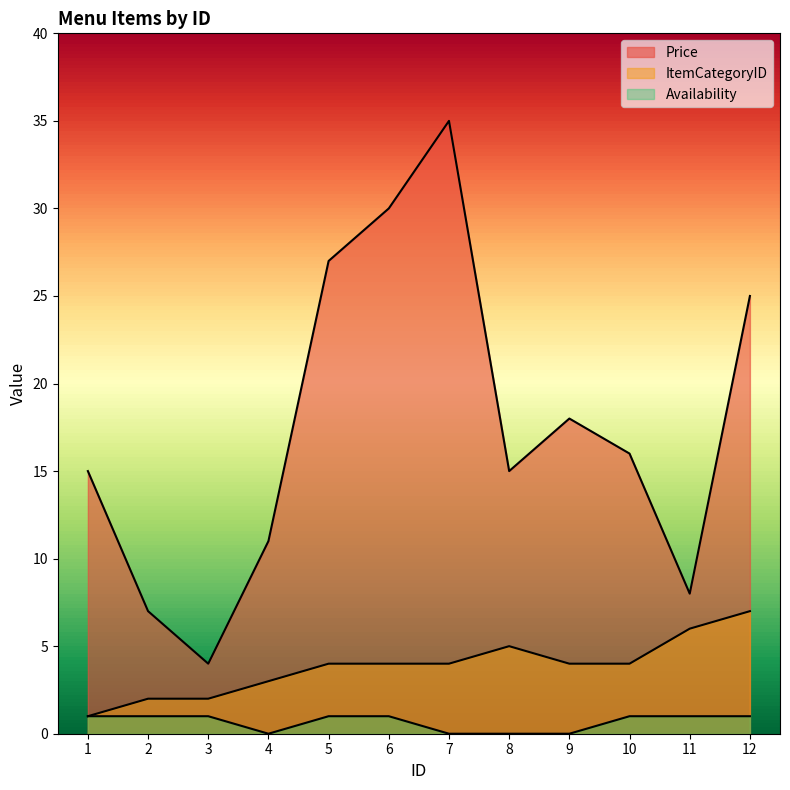

True or false: ItemCategoryID has a value of 2 at 10.0.

False